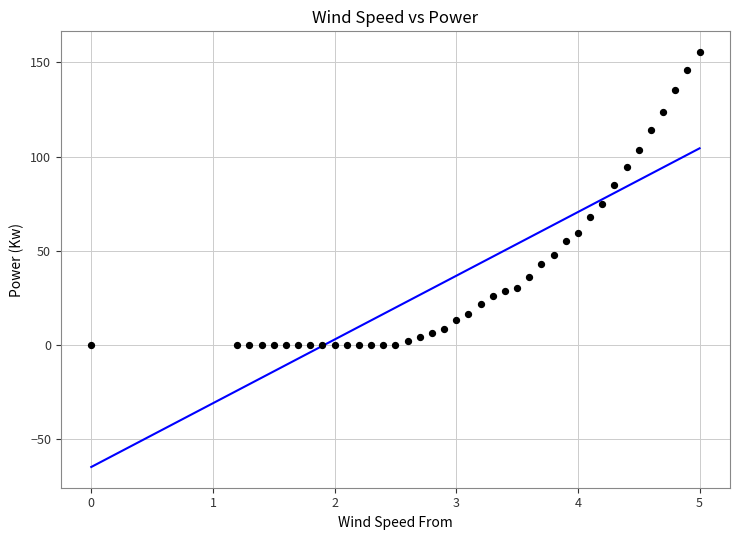

What is the range of X values (max minus min)?

5.0